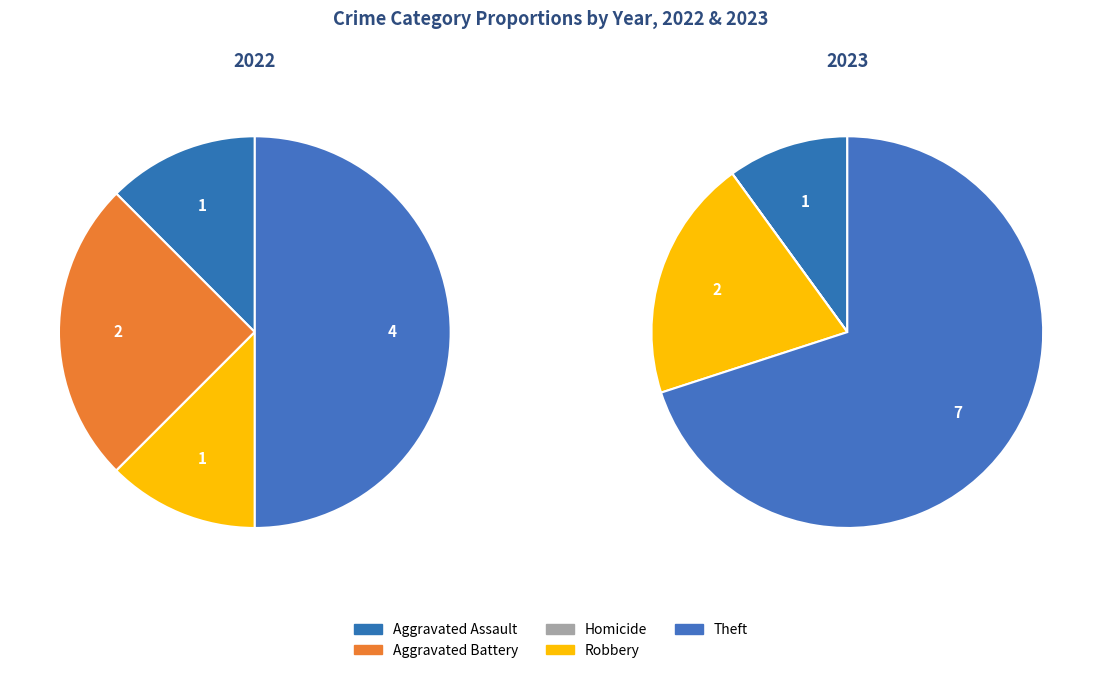

What is the ratio of the value at Aggravated Assault to the value at Robbery?

1.0